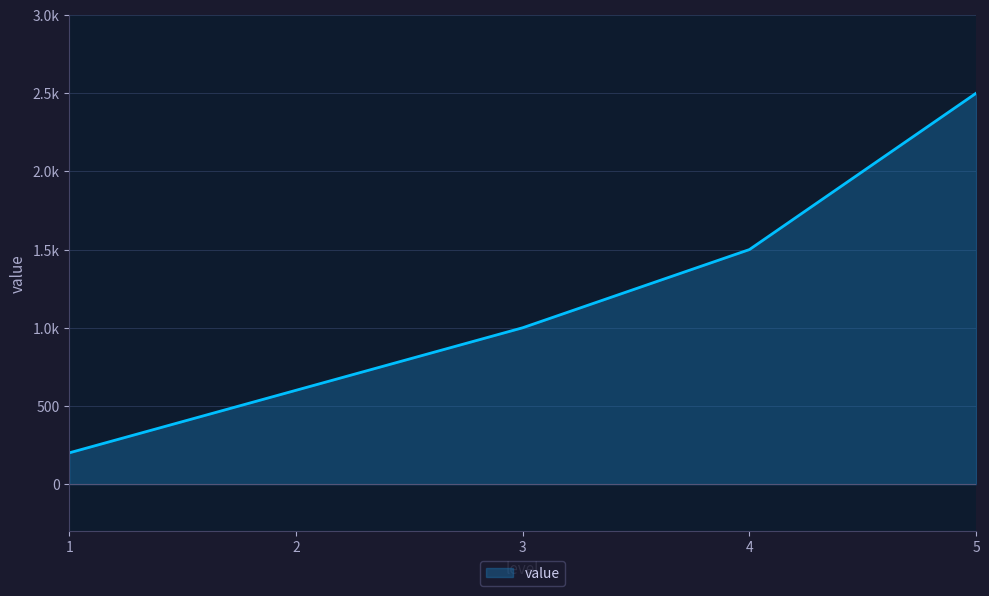

What is the difference between the values at 1 and 5?

2300